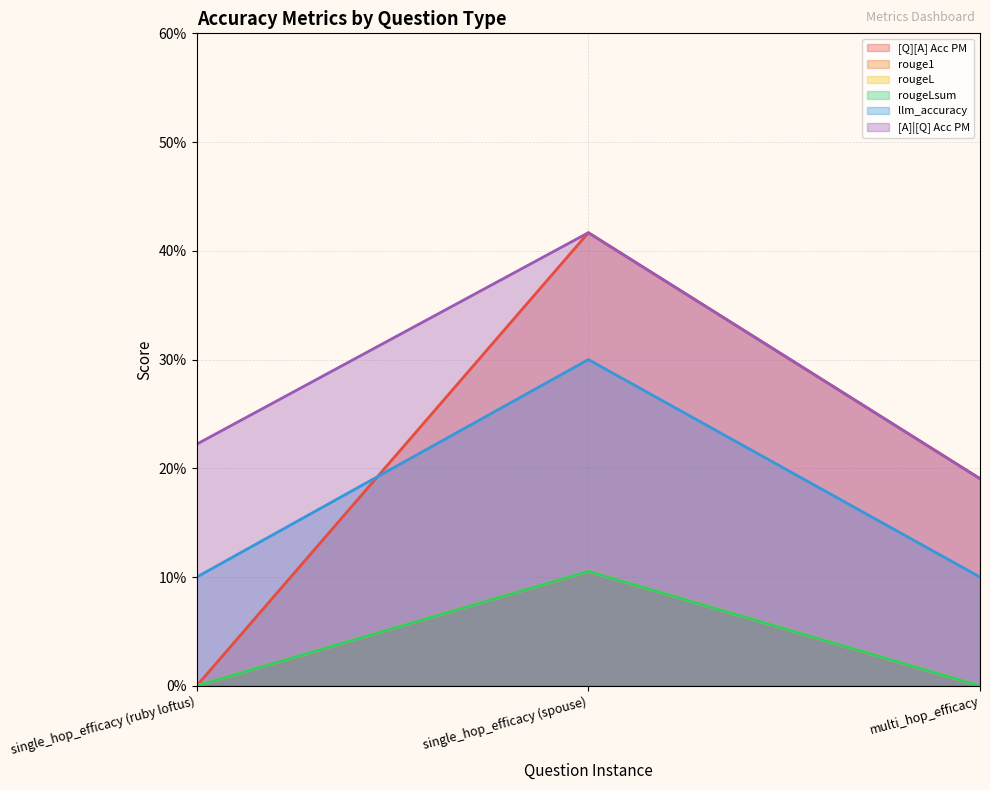

What value does the llm_accuracy series have at multi_hop_efficacy?

0.1